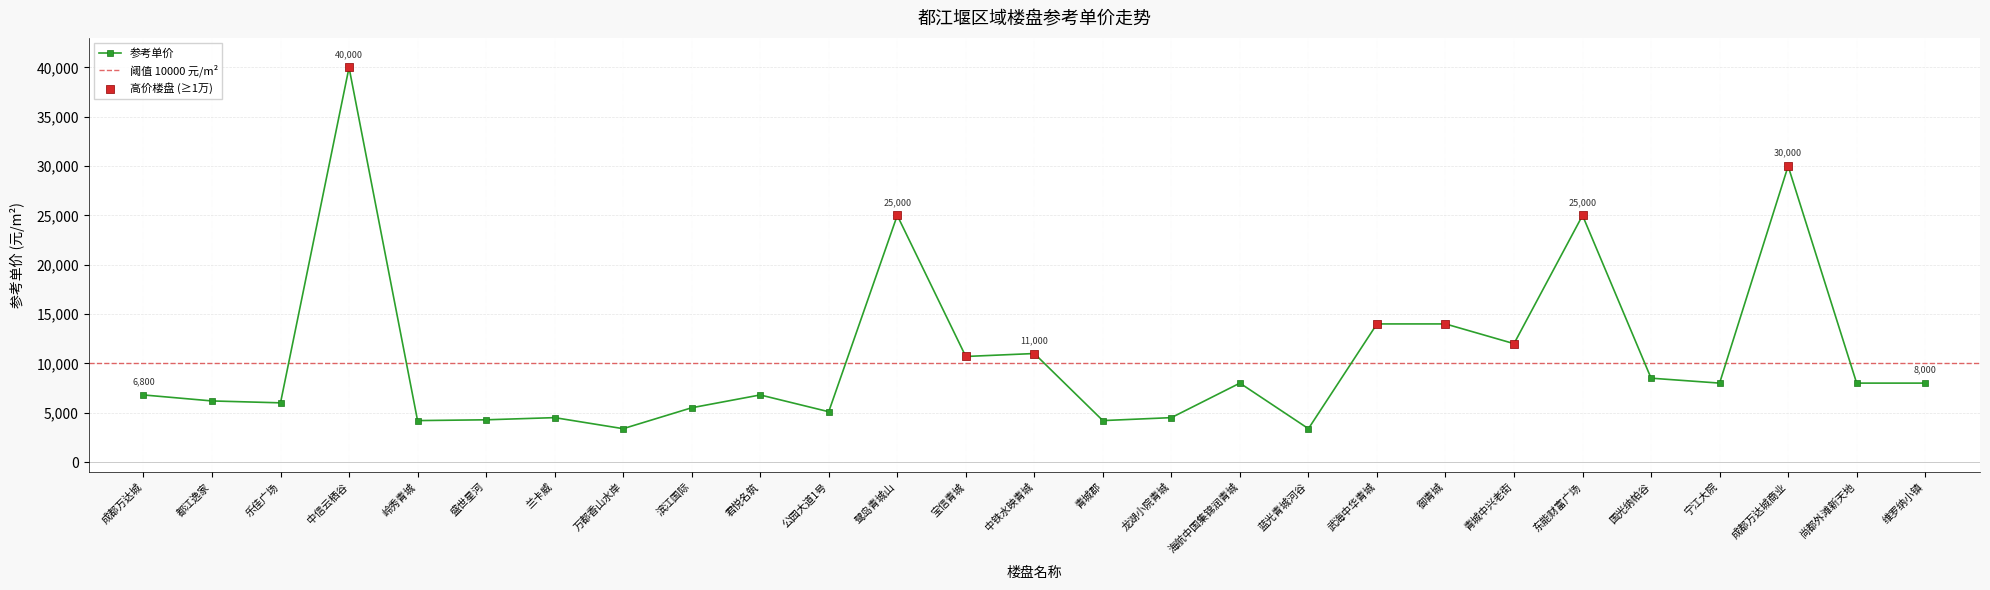

What is the change in value from 盛世星河 to 兰卡威?

+220